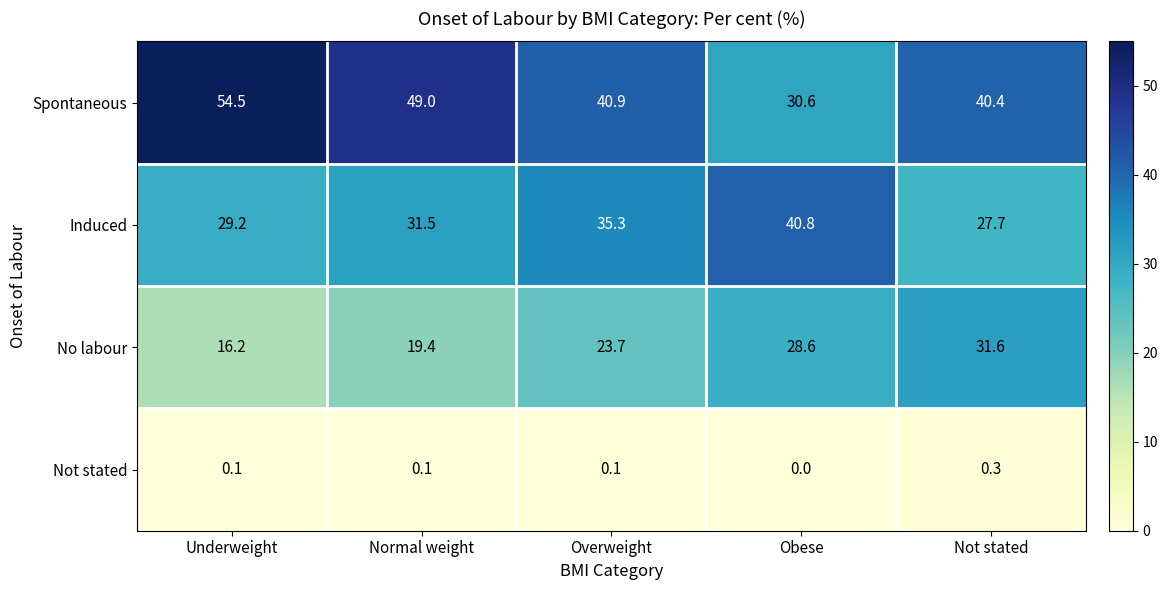

Is it true that Induced equals 31.5 at Normal weight?

True